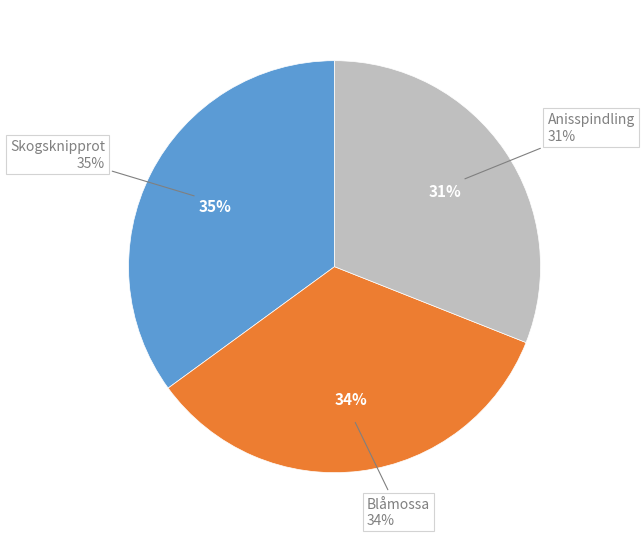

The Anisspindling slice represents 23% of the pie. True or false?

False